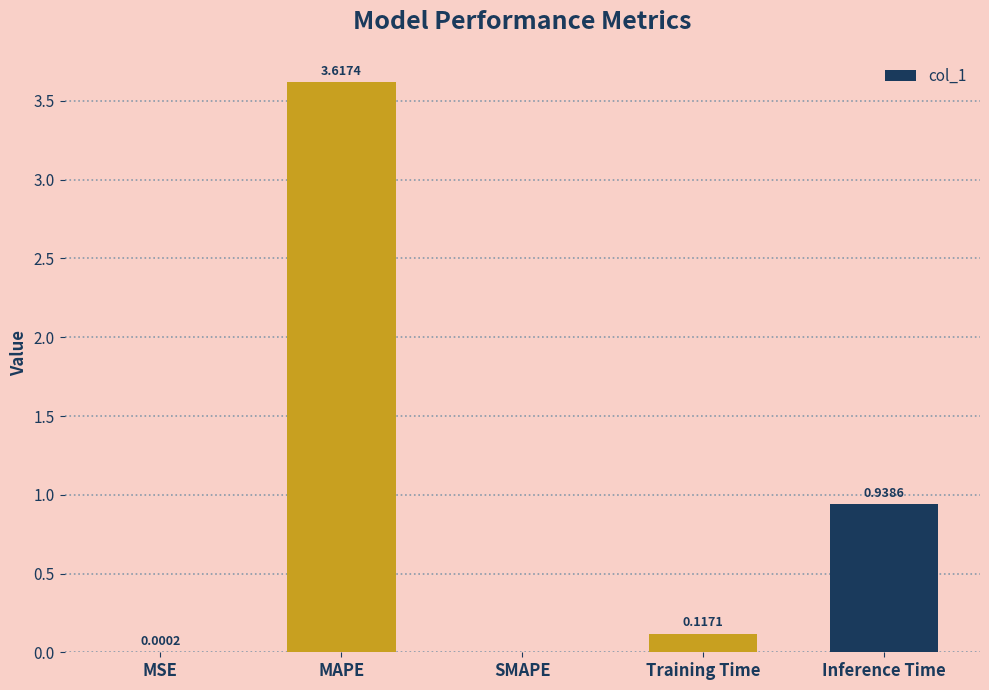

What is the sum of all values?

4.7